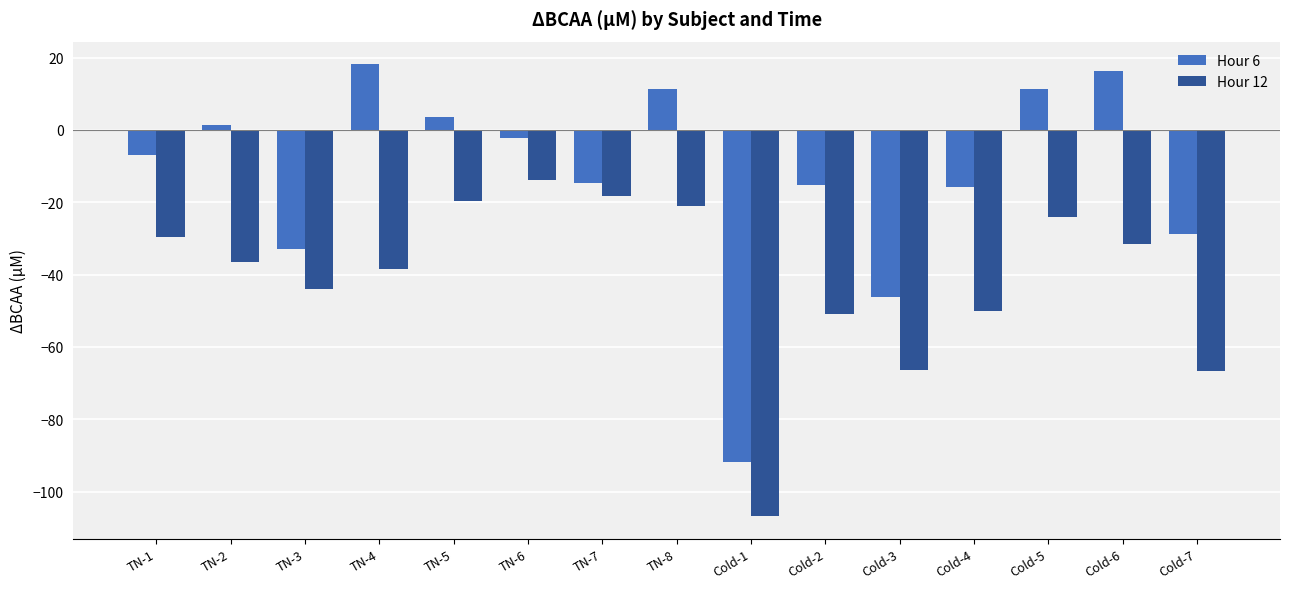

What are all the series names shown in the legend?

Hour 6, Hour 12